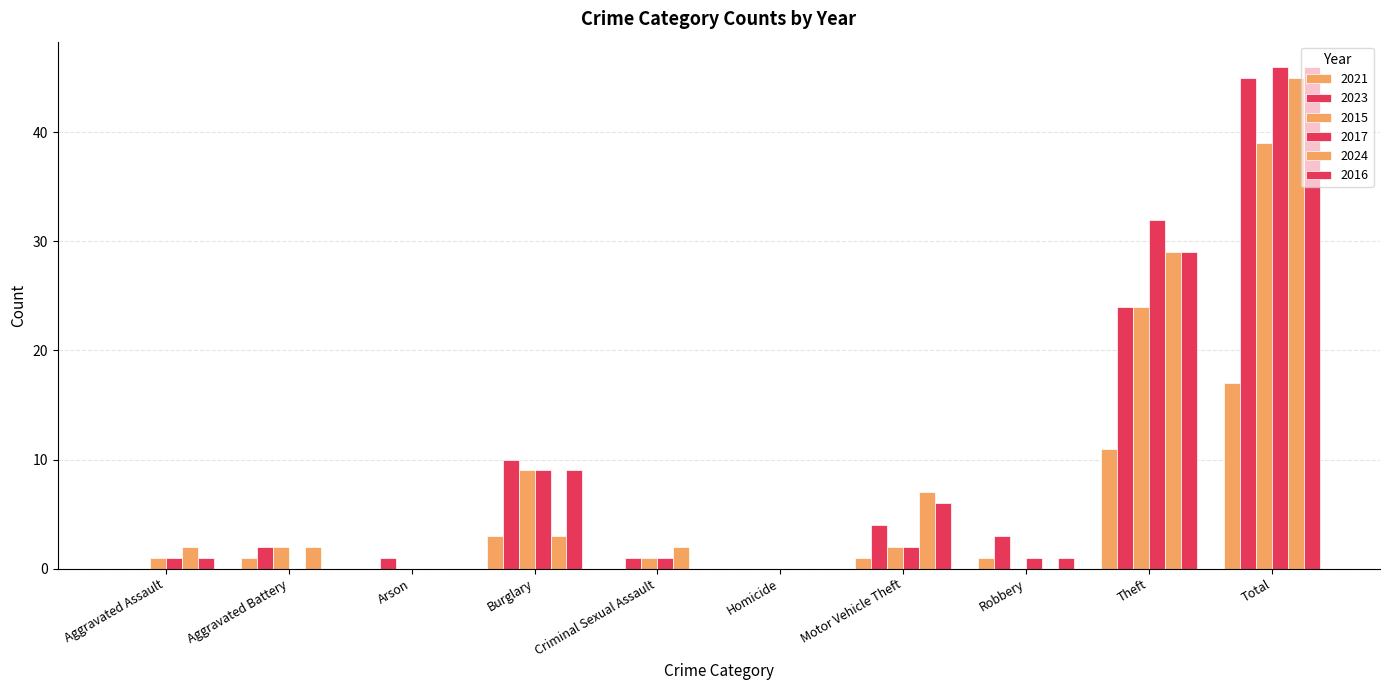

How many data points does each series have?

10